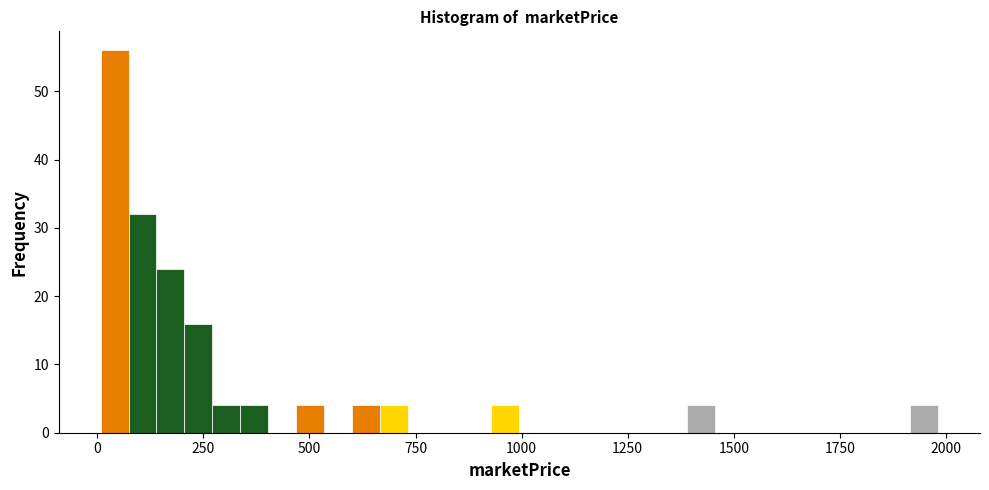

Around what value on the x-axis is the tallest bar? Give the approximate position of its centre, as read against the axis.

50